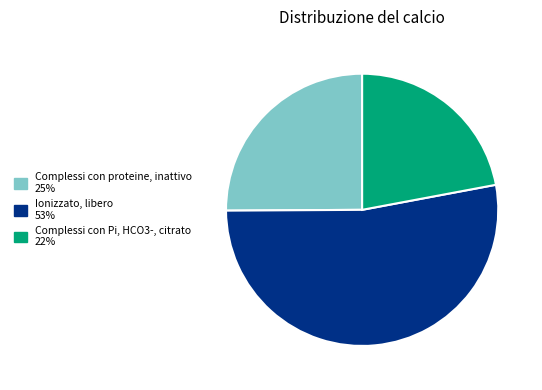

Is there any slice that represents more than half of the pie?

Yes